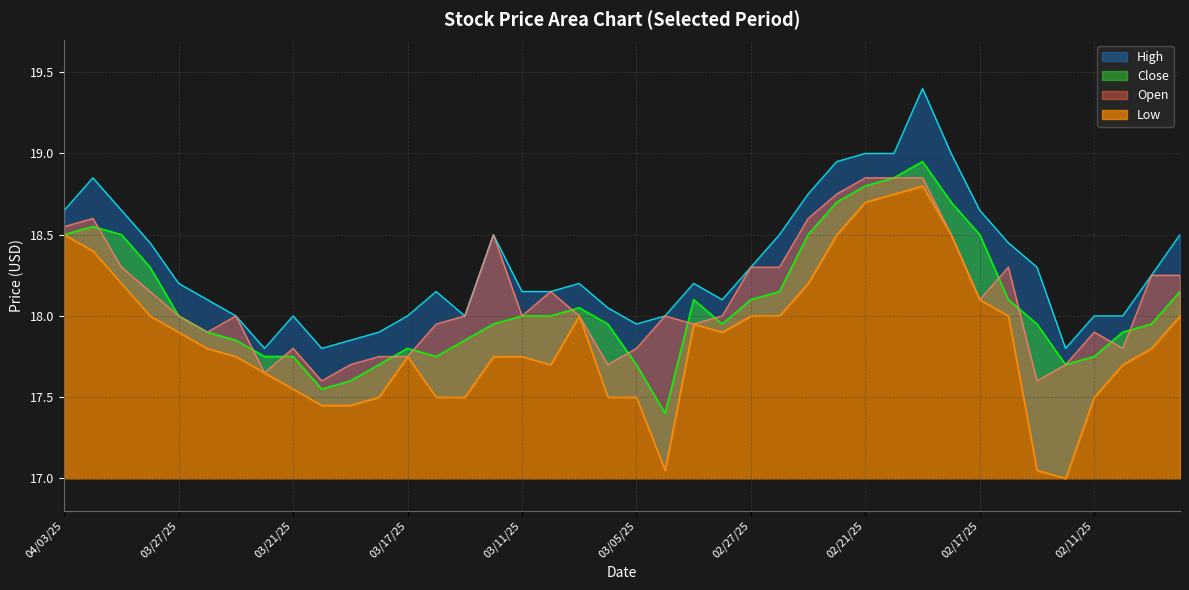

True or false: Open has a value of 17.6 at 03/20/25.

True